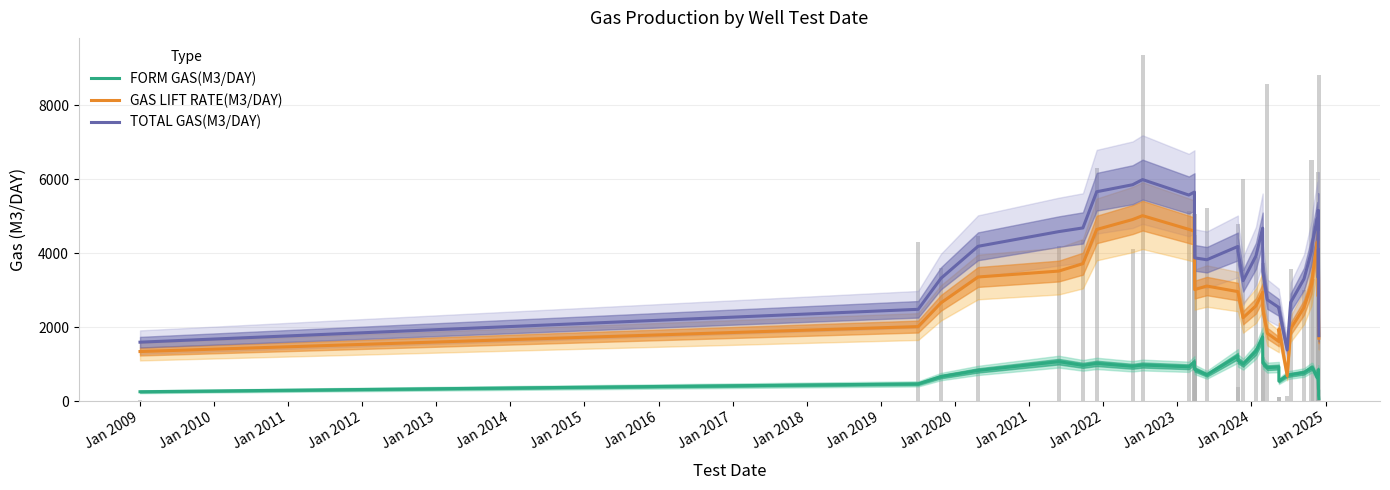

What is the highest value of the TOTAL GAS(M3/DAY) series?

5988.2